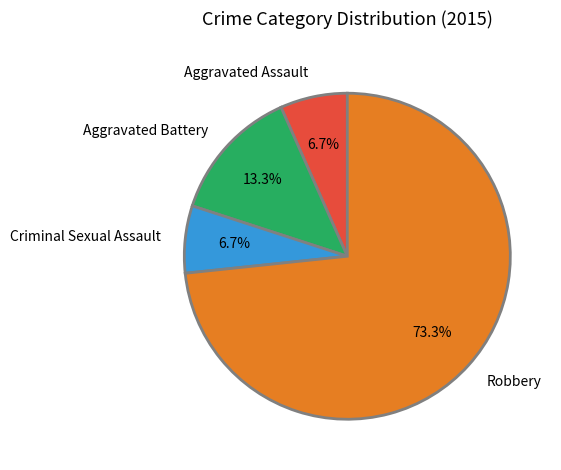

What is the largest slice in the pie chart?

Robbery